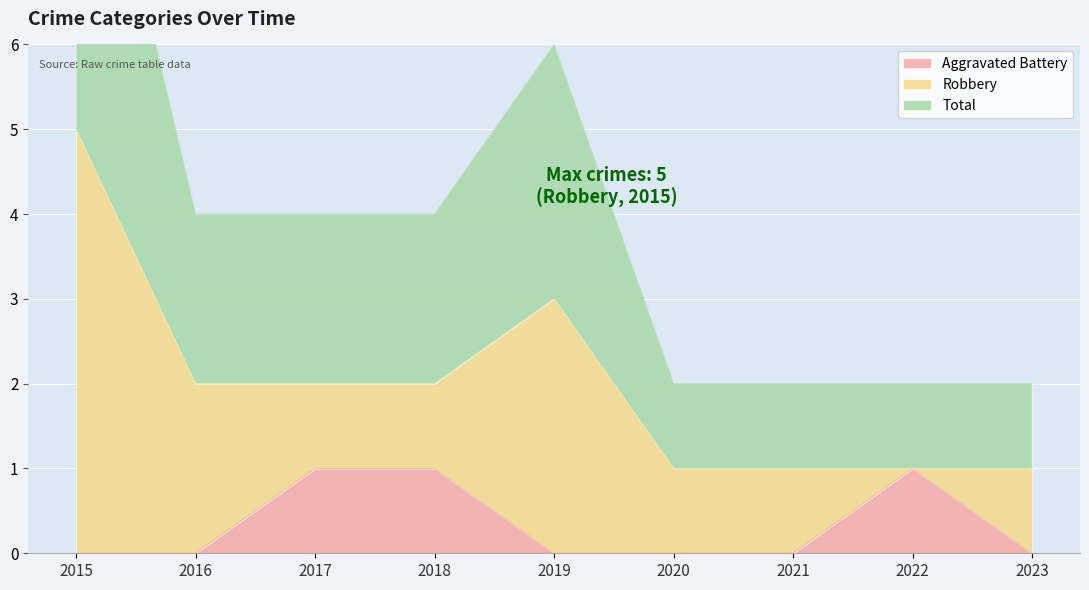

Which label corresponds to the smallest value in the chart?

2015